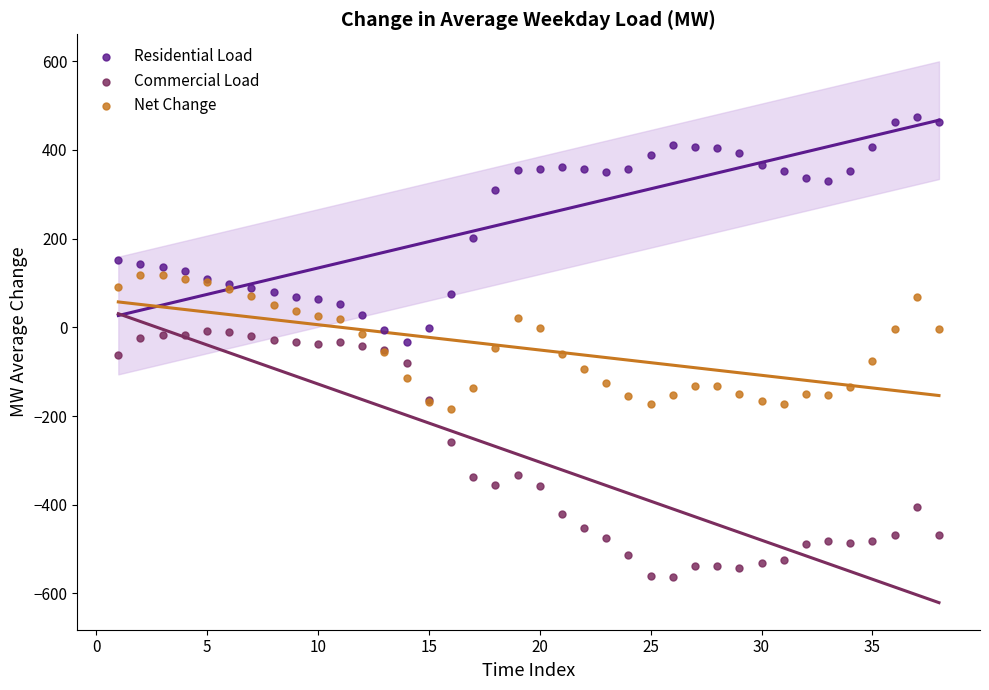

Which series reaches the minimum Y coordinate?

Commercial Load